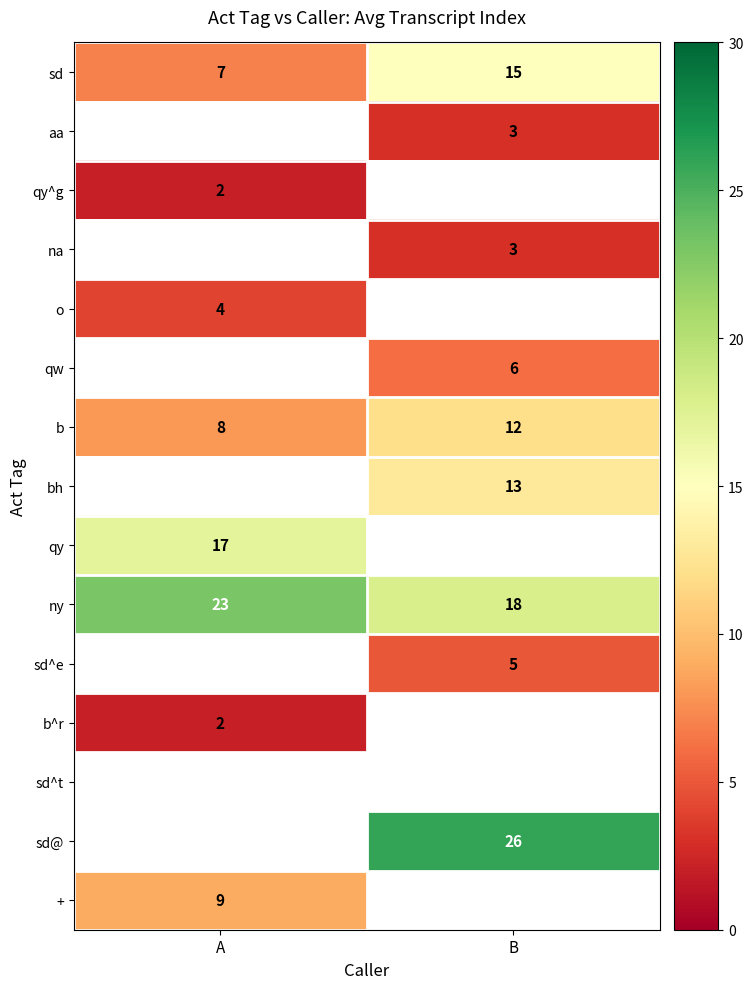

What is the highest value of the ny series?

23